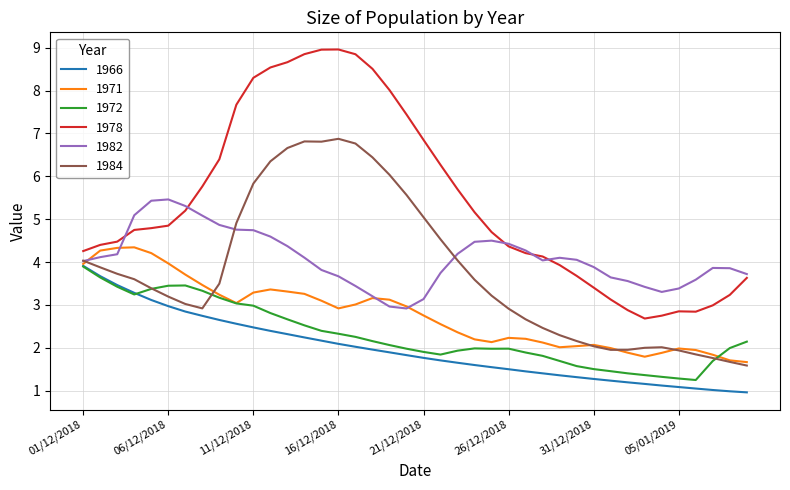

What is the difference between the maximum and minimum values in the 1966 series?

3.0